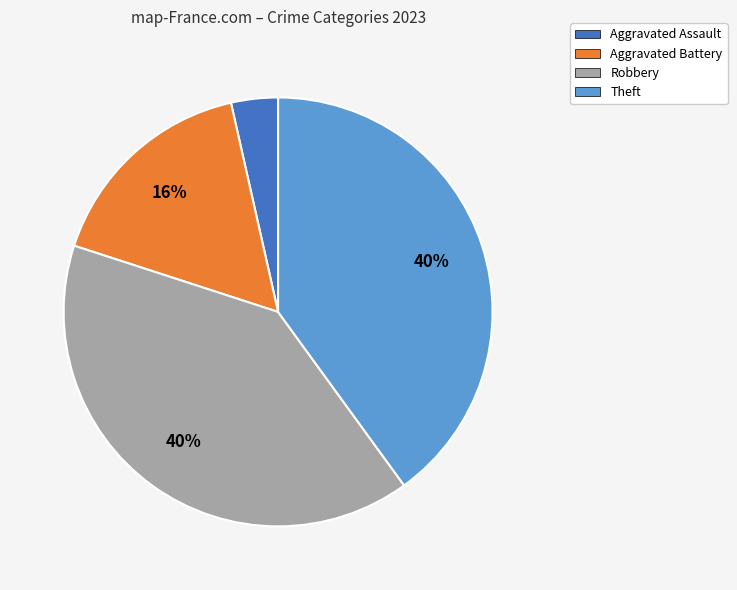

To the nearest percent, what is the average slice percentage?

25%